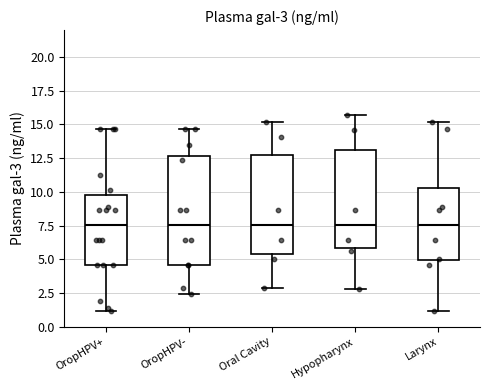

Comparing the boxes themselves (not the whiskers), which one is the tallest?

OropHPV-